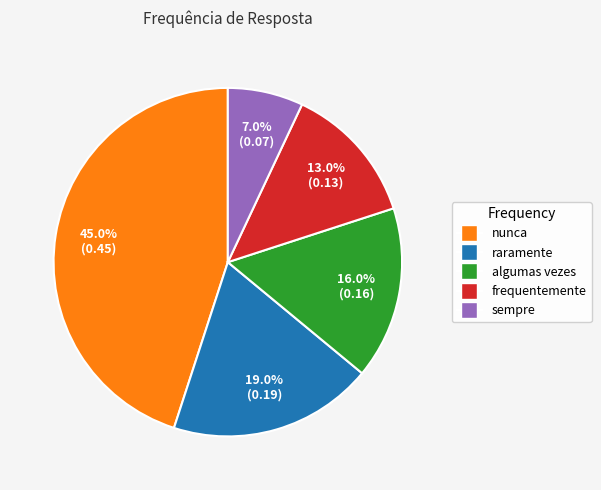

What percentage is the raramente slice, to the nearest percent?

19%